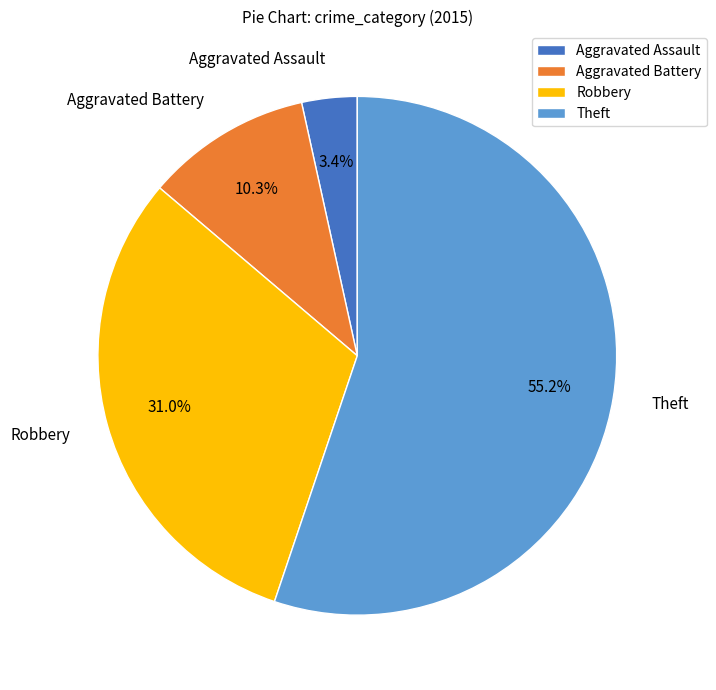

Is the sum of Aggravated Battery and Robbery greater than half?

No